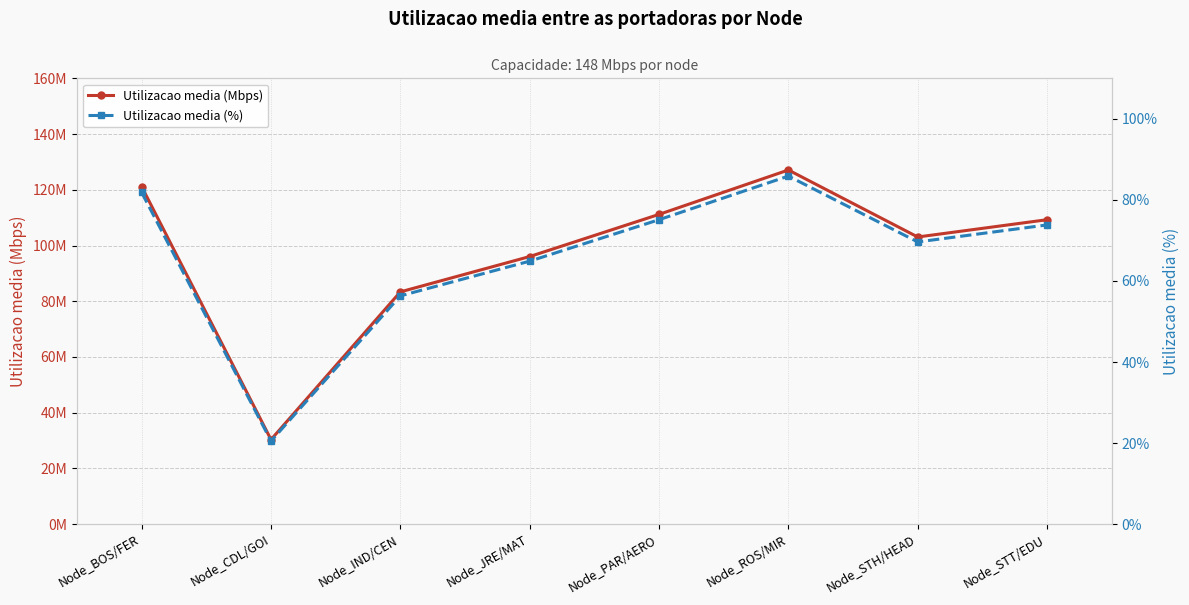

What is the difference between the Utilizacao media (Mbps) values at Node_CDL/GOI and Node_BOS/FER?

90.8